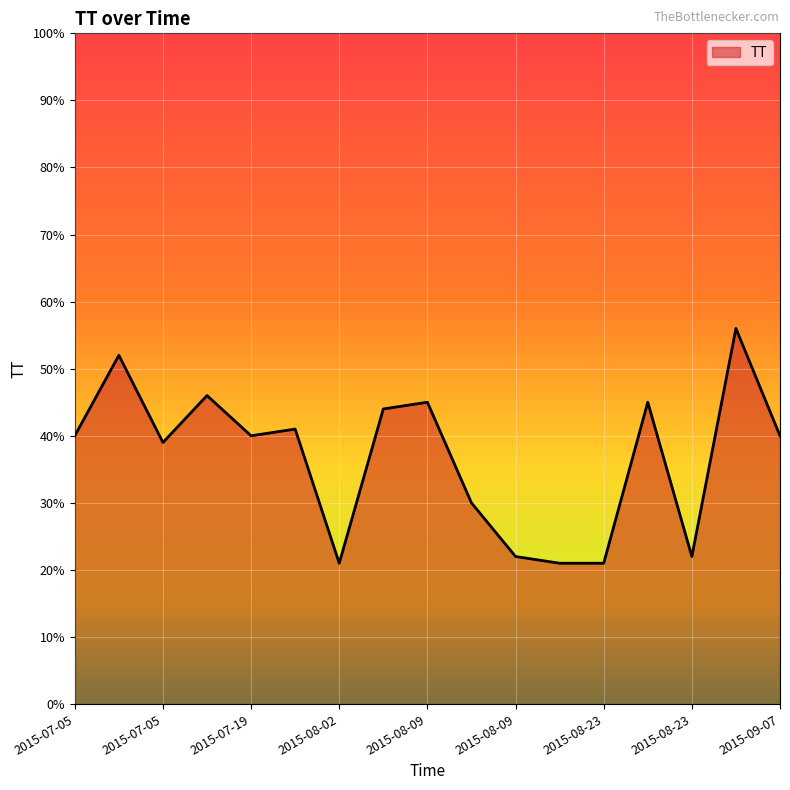

What is the difference between the maximum and minimum values?

35